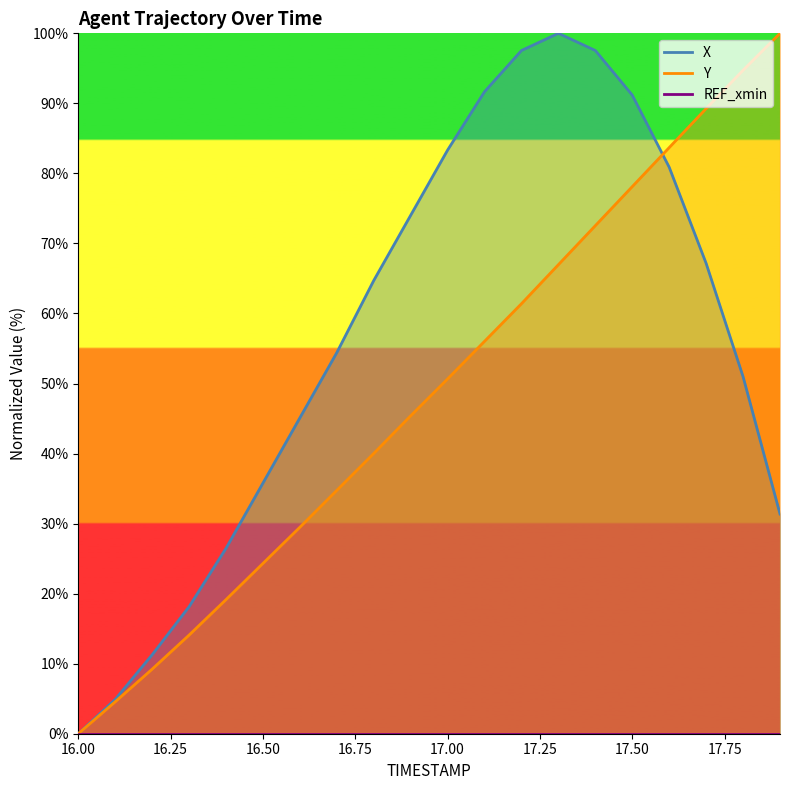

What is the label of the 9th point from the right?

17.1